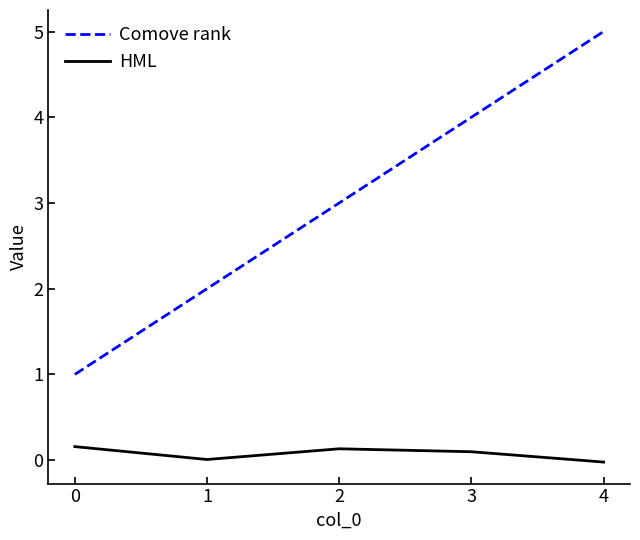

What is the difference between the highest and lowest values at 2?

2.9